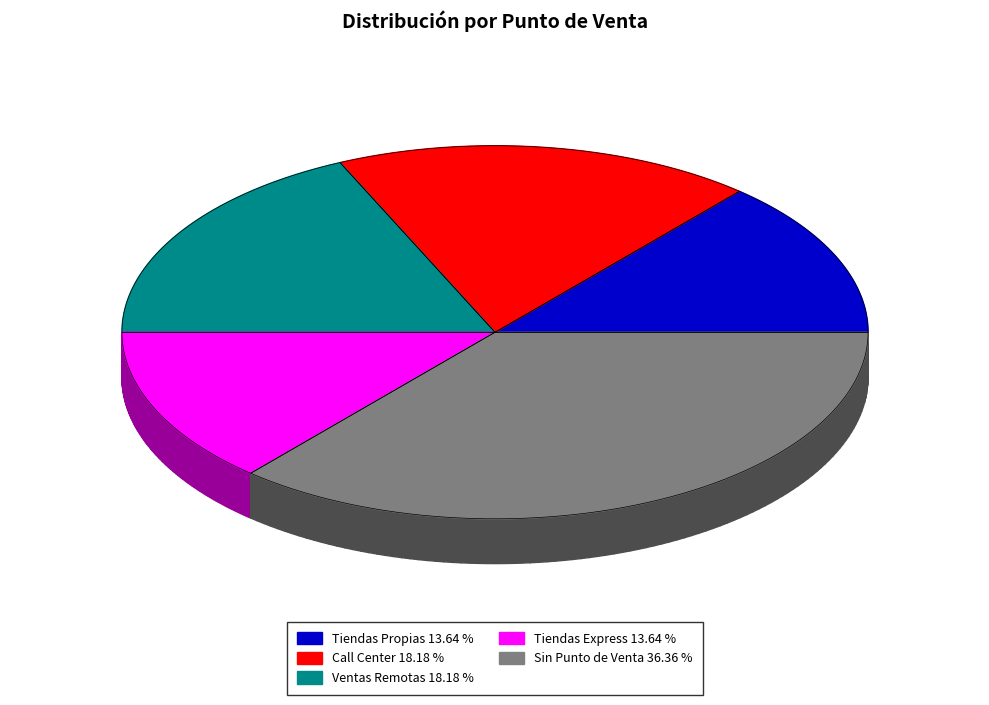

What percentage is the Tiendas Express slice, to the nearest percent?

14%